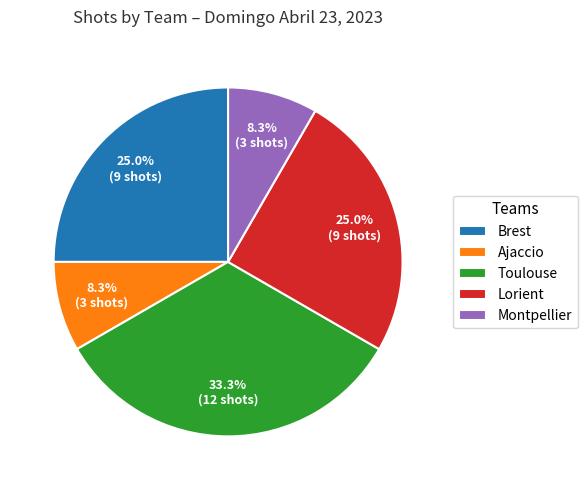

To the nearest percent, what portion does Montpellier represent?

8%